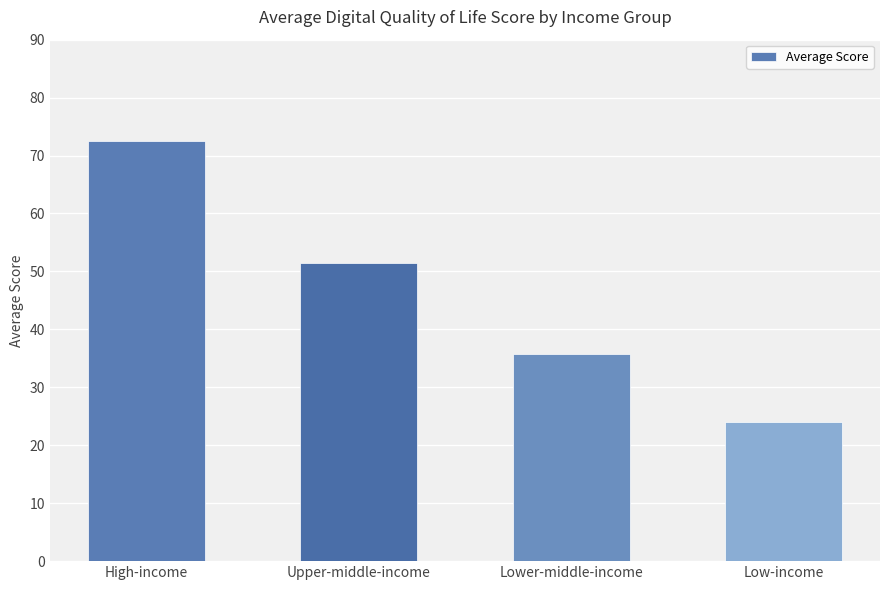

Reading right to left, extract all data points from this chart.

24.1	35.8	51.5	72.5